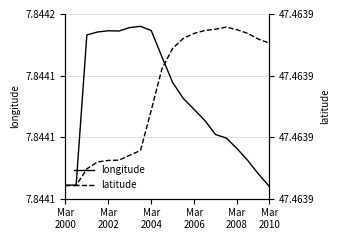

List the series in order of their peak value, highest first.

latitude, longitude